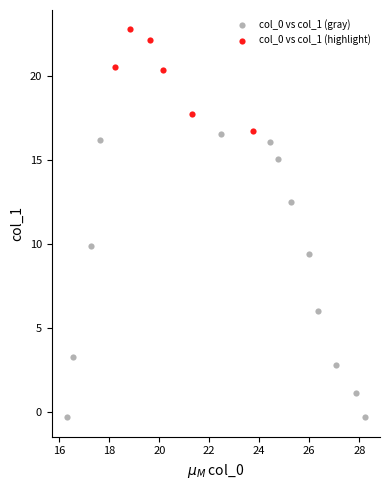

Which series reaches the minimum Y coordinate?

col_0 vs col_1 (gray)